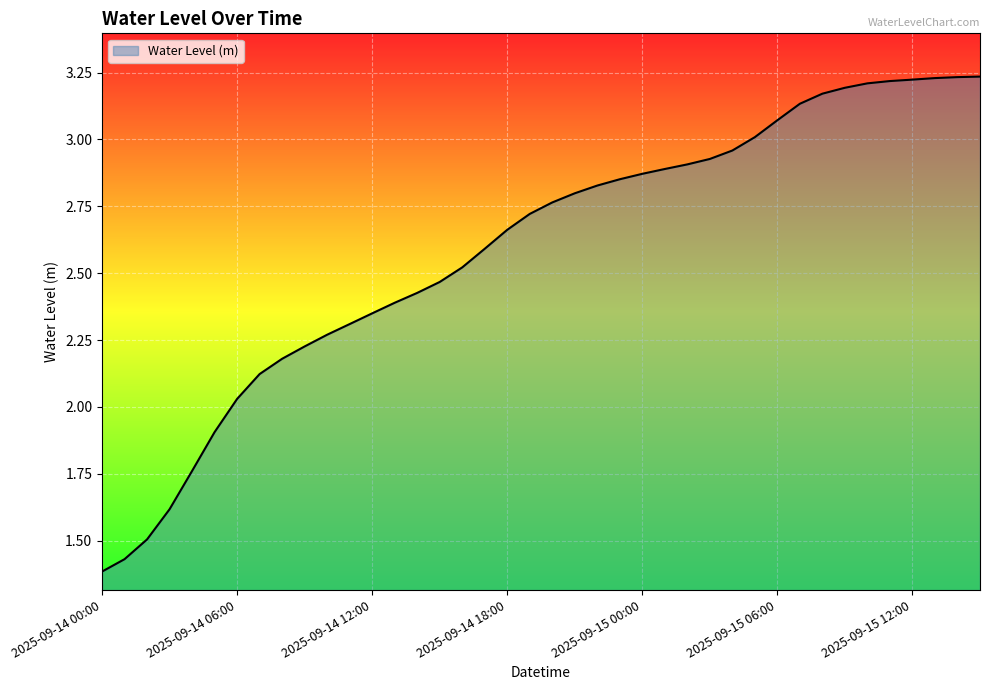

What is the difference between the maximum and minimum values?

1.9